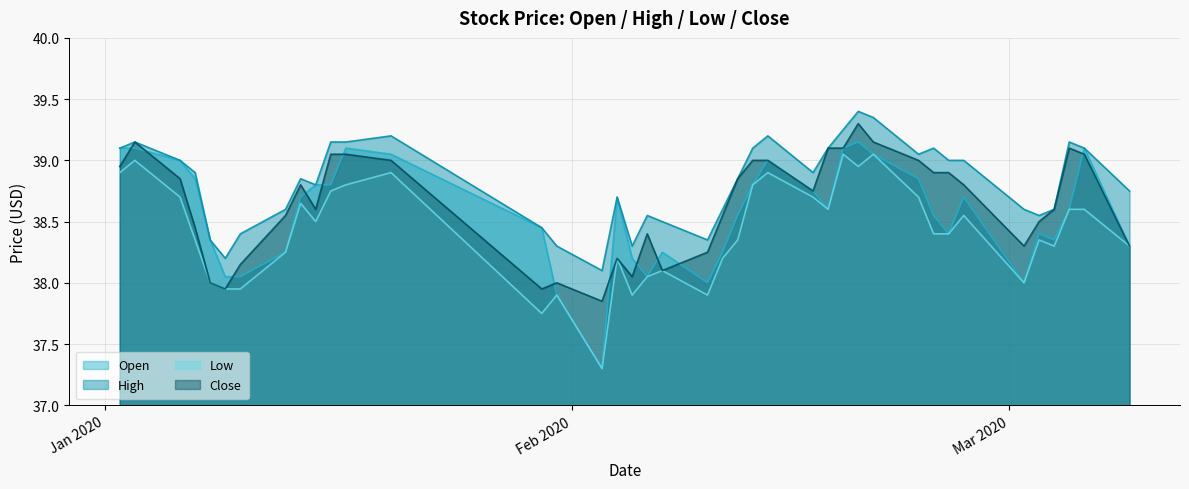

What are all the series names shown in the legend?

Open, High, Low, Close